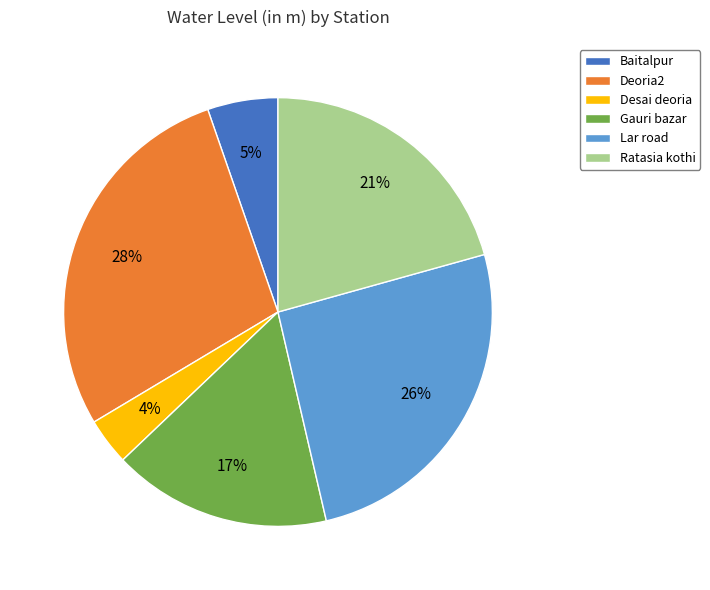

Do Gauri bazar and Deoria2 together represent more than half of the pie?

No